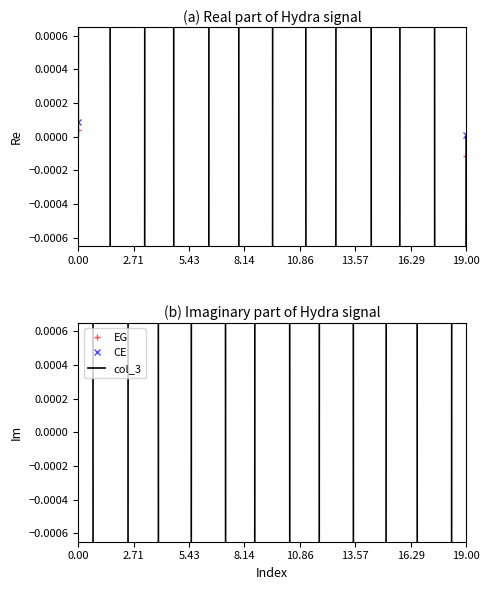

Which series changed the most between 5.43 and 16.29?

CE